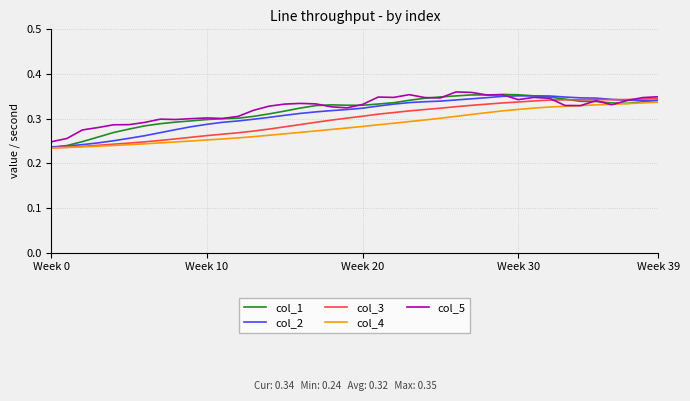

At how many categories does at least one series exceed 0?

40